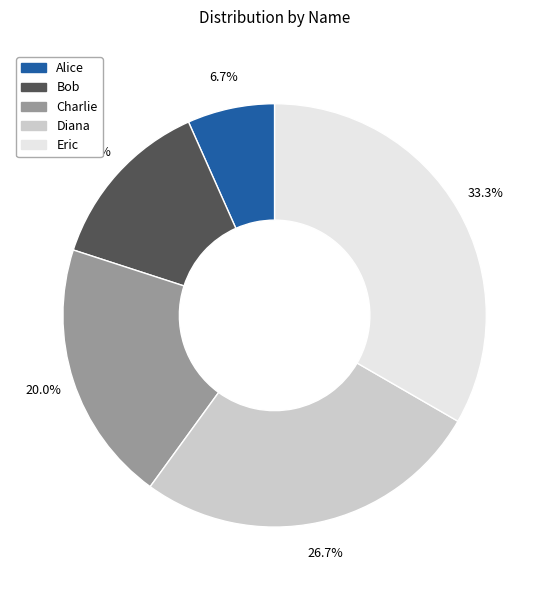

The Eric slice represents 33% of the pie. True or false?

True